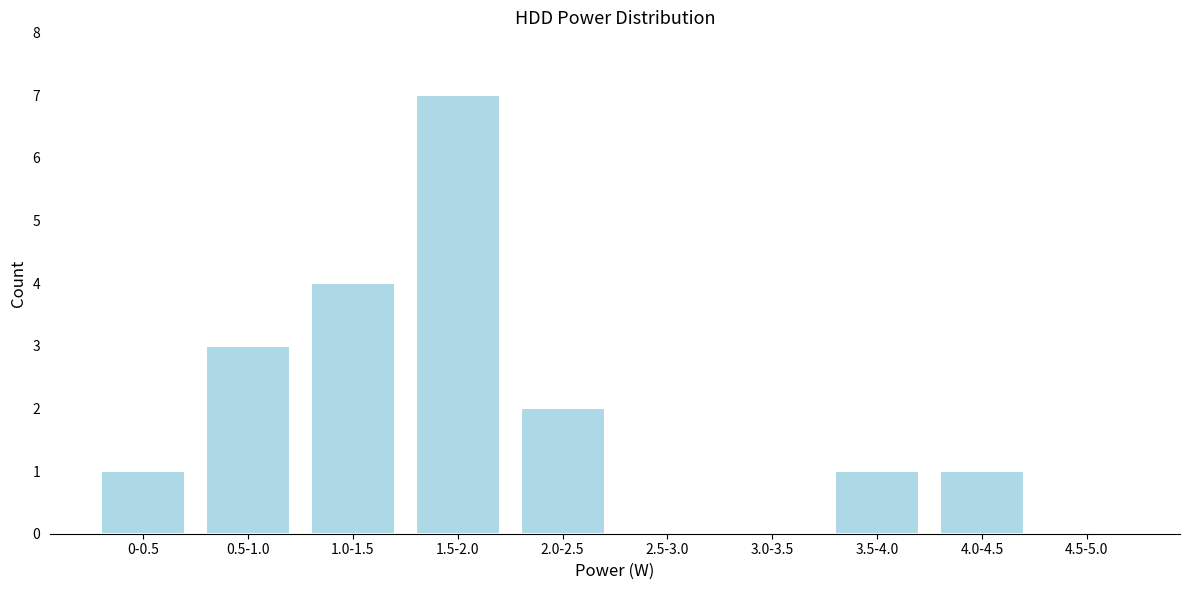

Reading left to right, extract all data points from this chart.

0-0.5=1	0.5-1.0=3	1.0-1.5=4	1.5-2.0=7	2.0-2.5=2	2.5-3.0=0	3.0-3.5=0	3.5-4.0=1	4.0-4.5=1	4.5-5.0=0